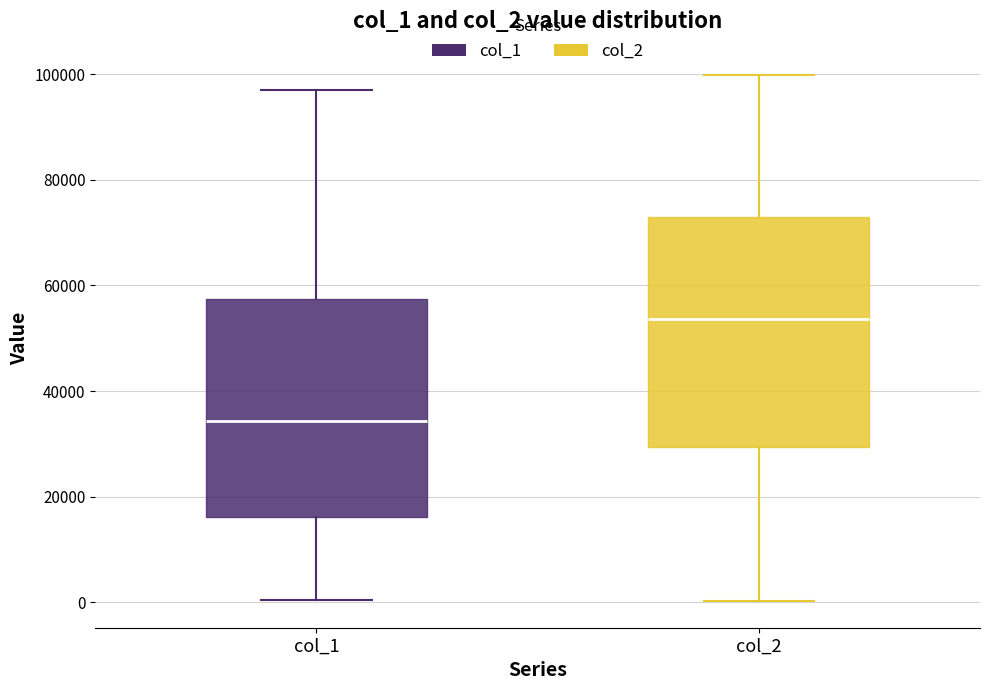

Which box has the highest median line?

col_2